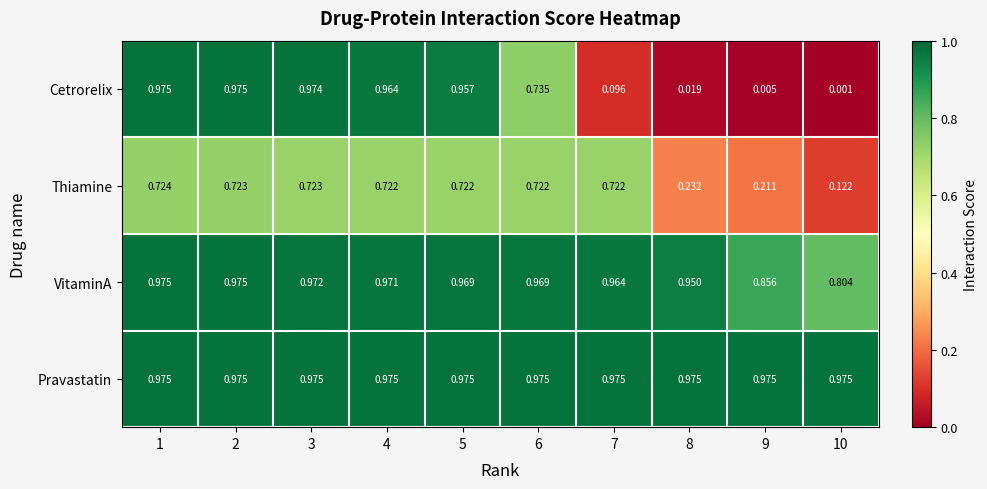

Which series has the largest range (max minus min)?

Cetrorelix